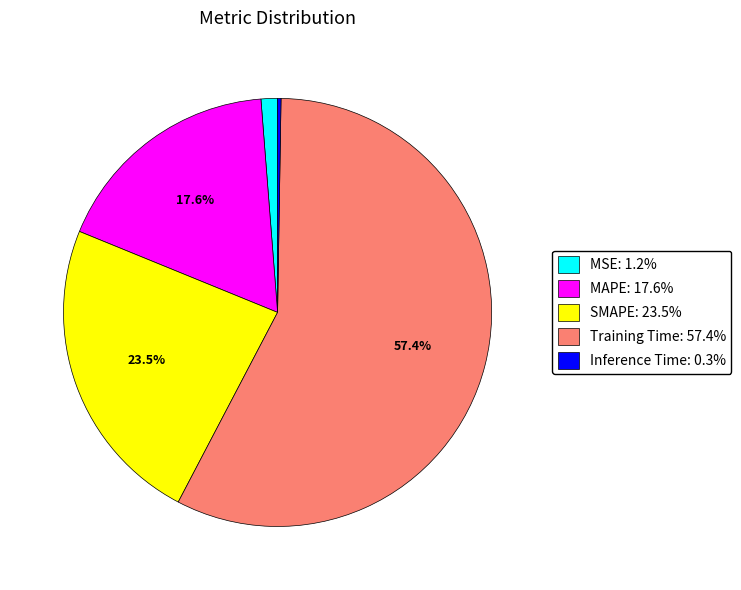

True or false: MSE accounts for 6% of the total.

False